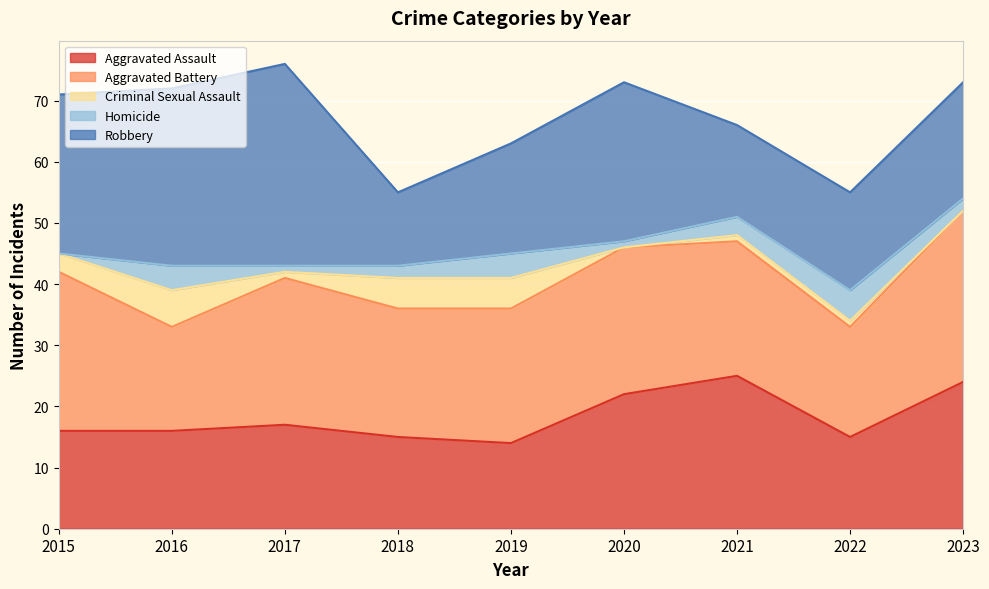

Which series changed the most between 2016 and 2017?

Aggravated Battery